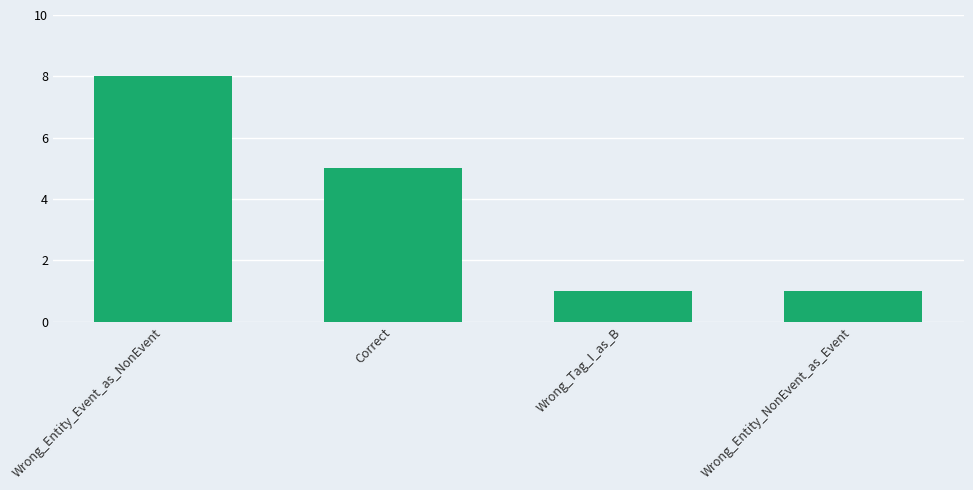

What is the label of the 3rd bar from the right?

Correct